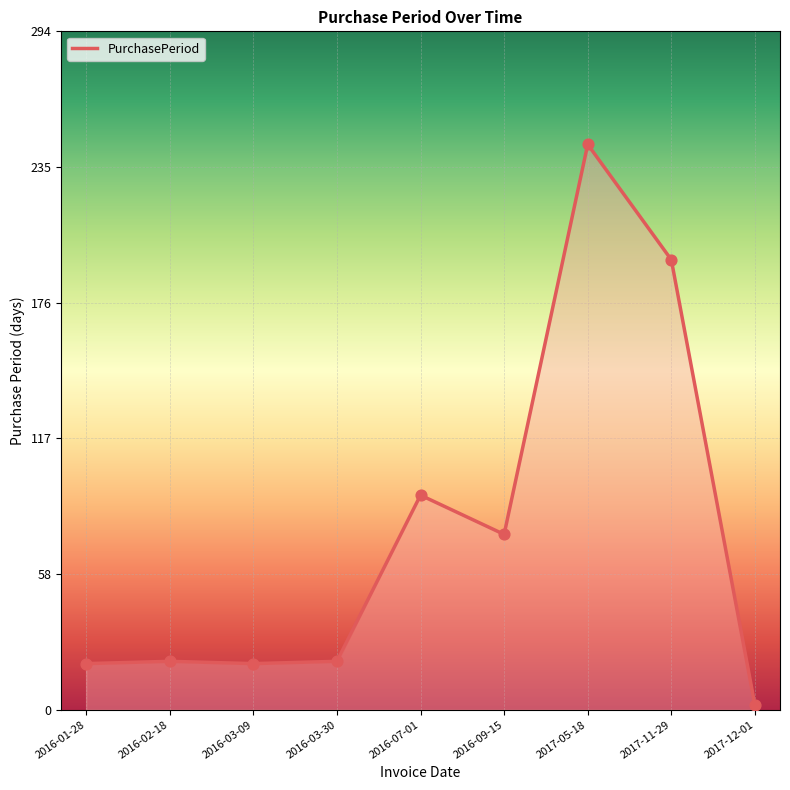

Which has a higher value, 2016-03-30 or 2017-11-29?

2017-11-29